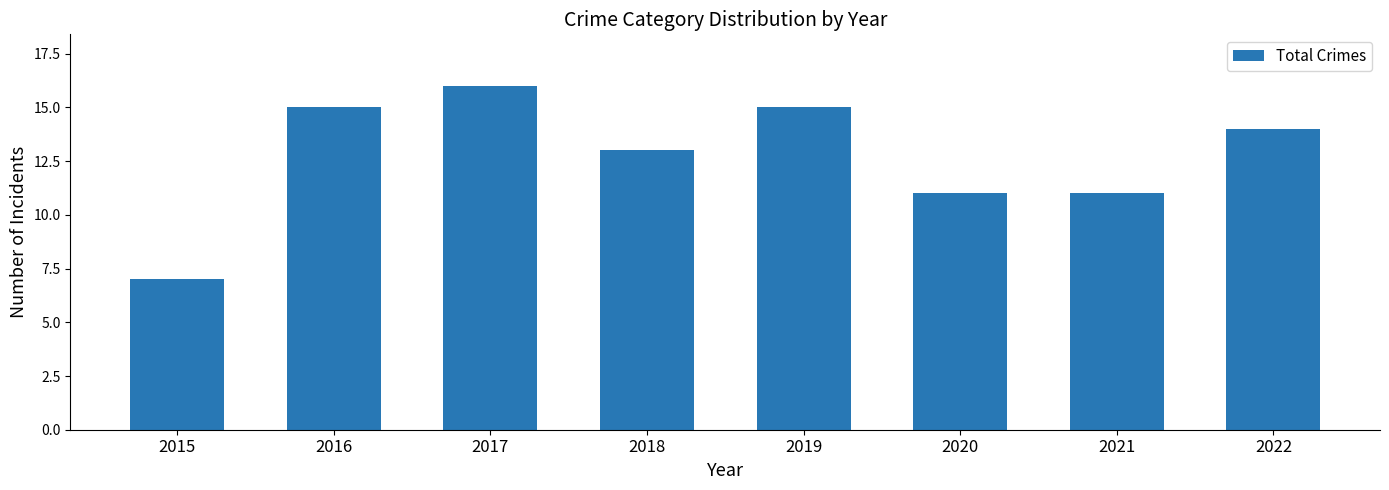

What is the difference between the second highest and second lowest values?

4